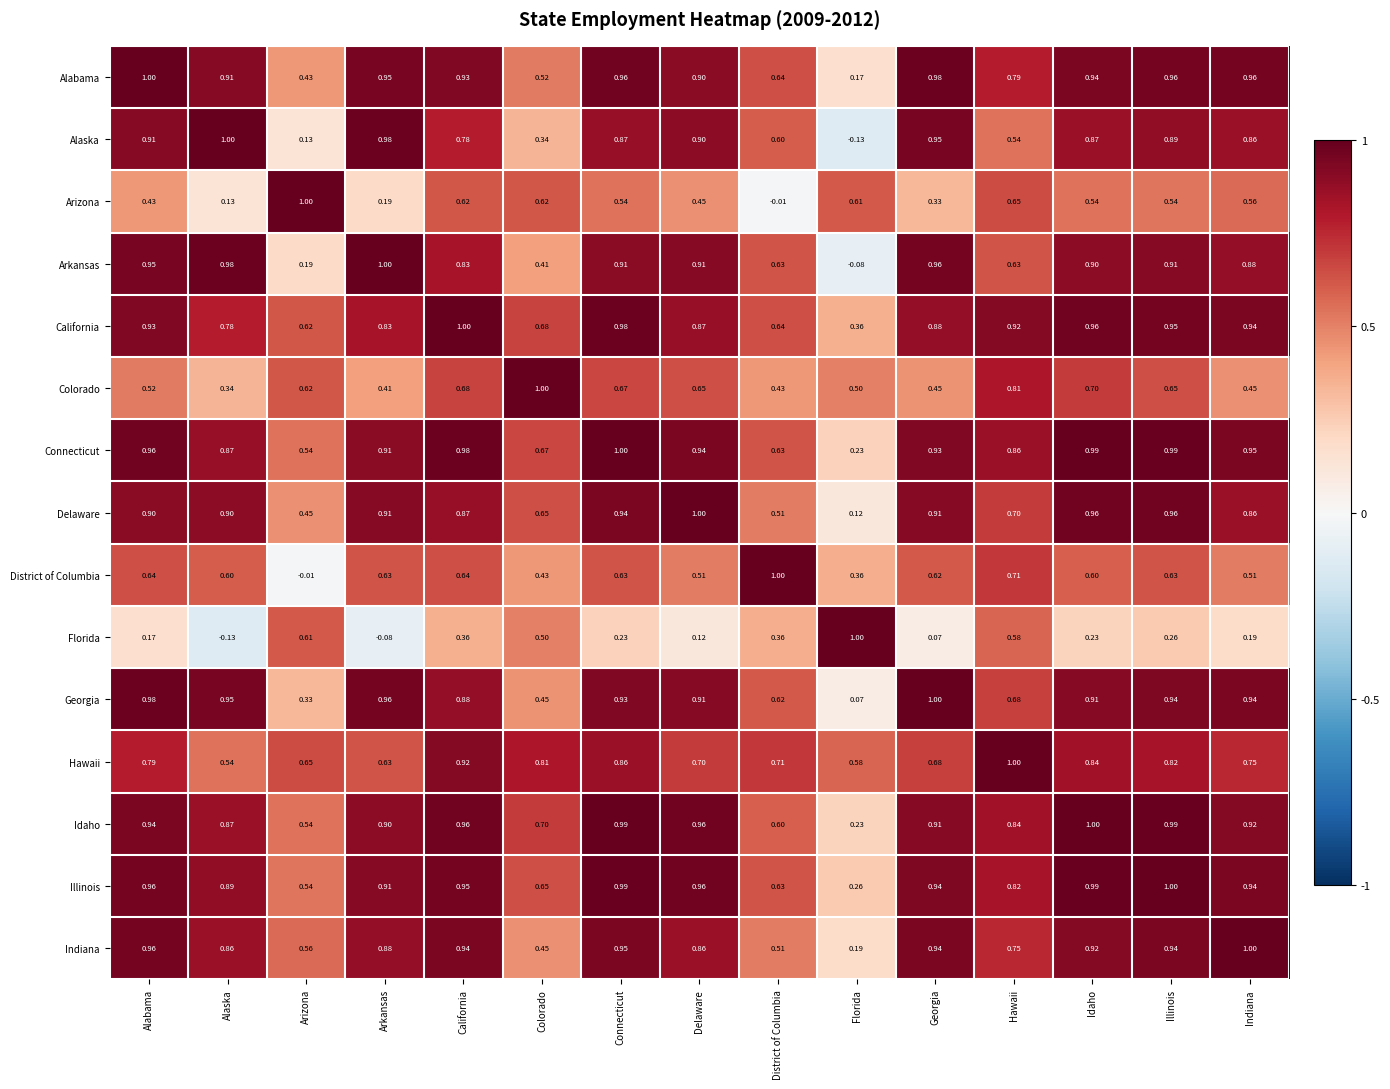

Which series has the largest total across all categories?

Connecticut